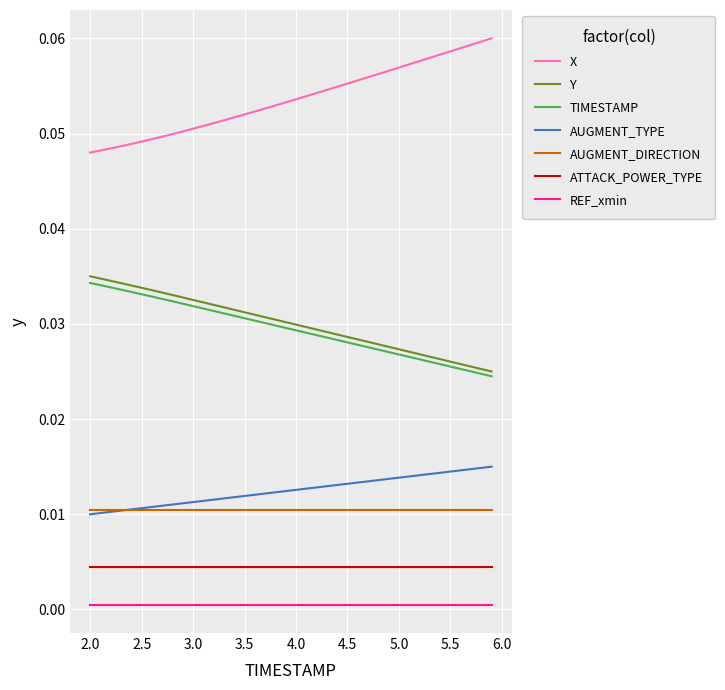

Does the chart display data point markers on the line(s)?

No